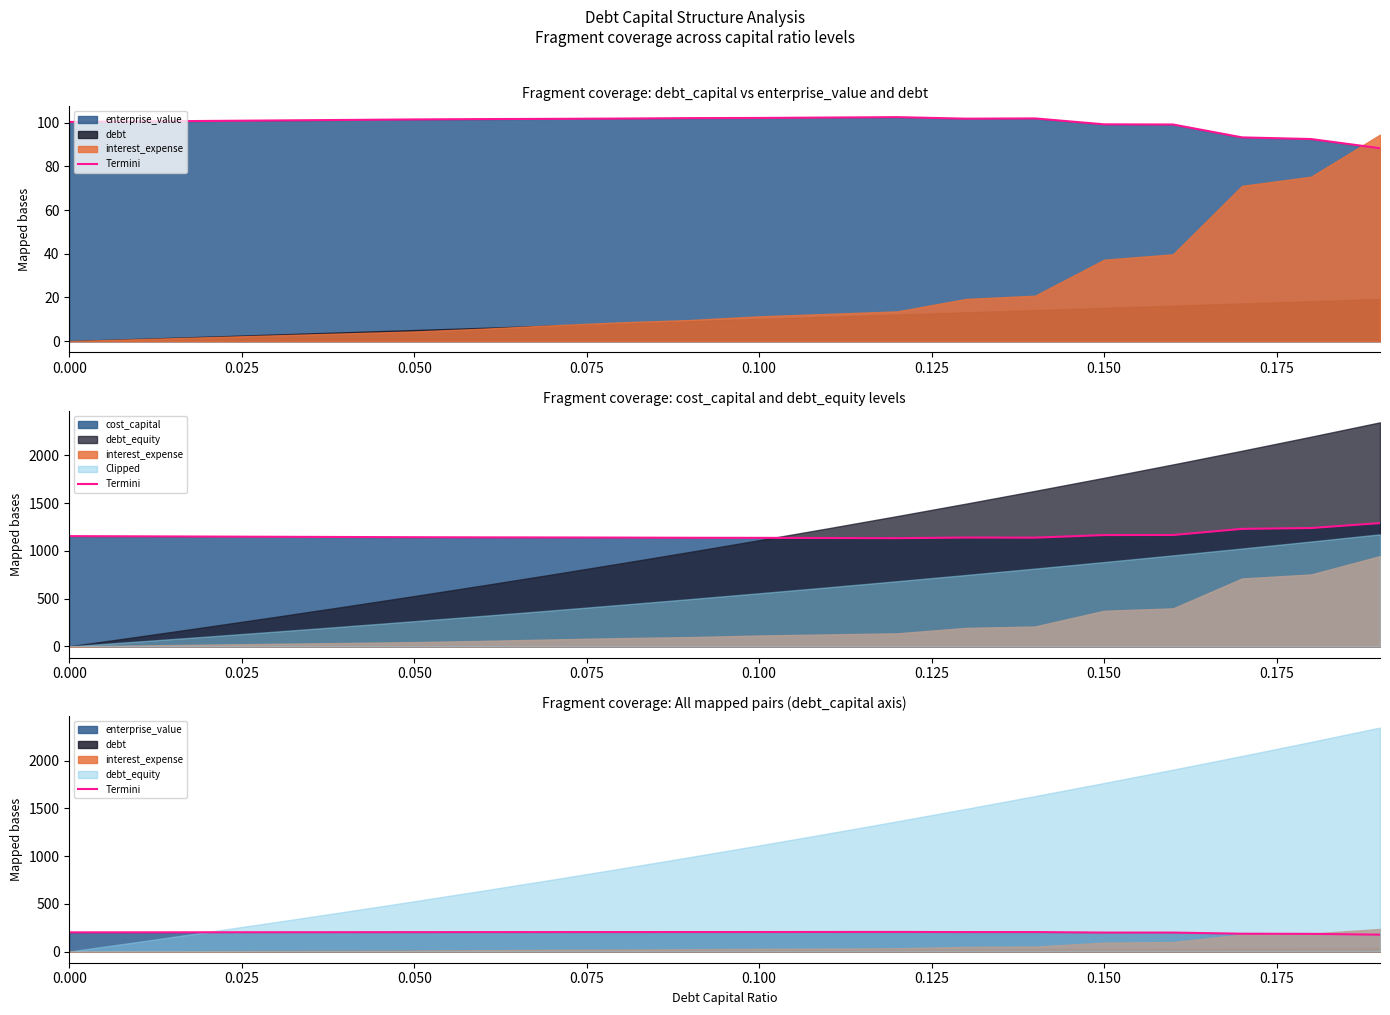

What is the difference between the maximum and minimum values?

28.4